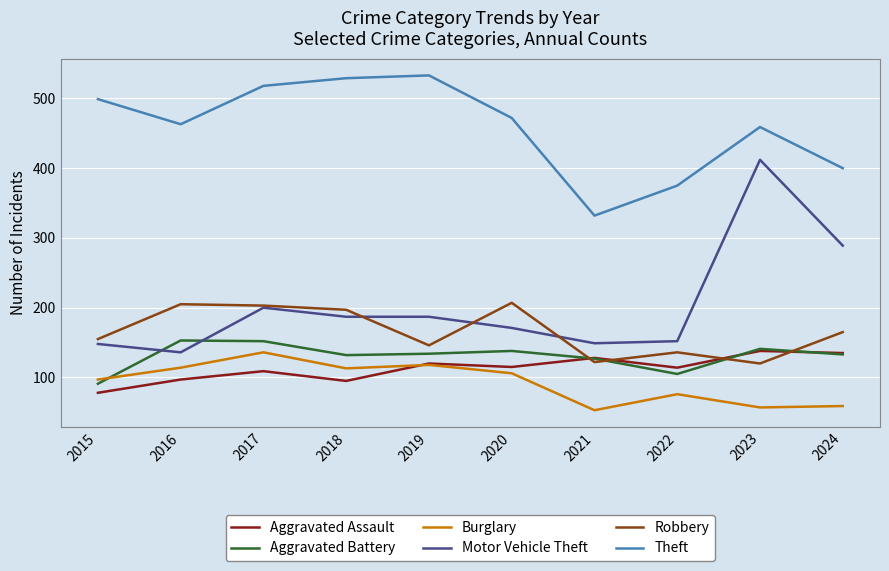

What value does the Robbery series have at 2018, to the nearest 10?

200